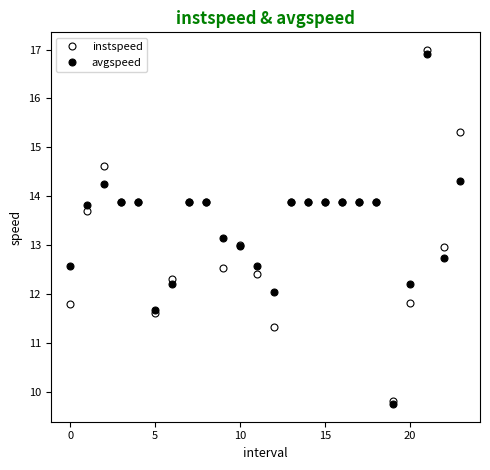

What is the lowest value of the avgspeed series?

9.8